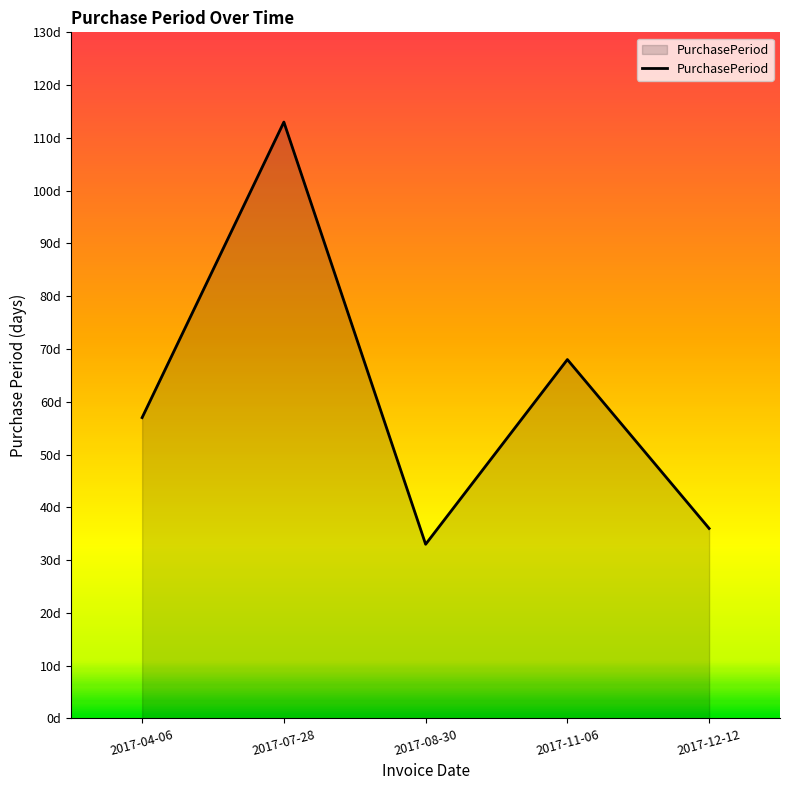

At which label does the data first exceed 57?

2017-07-28